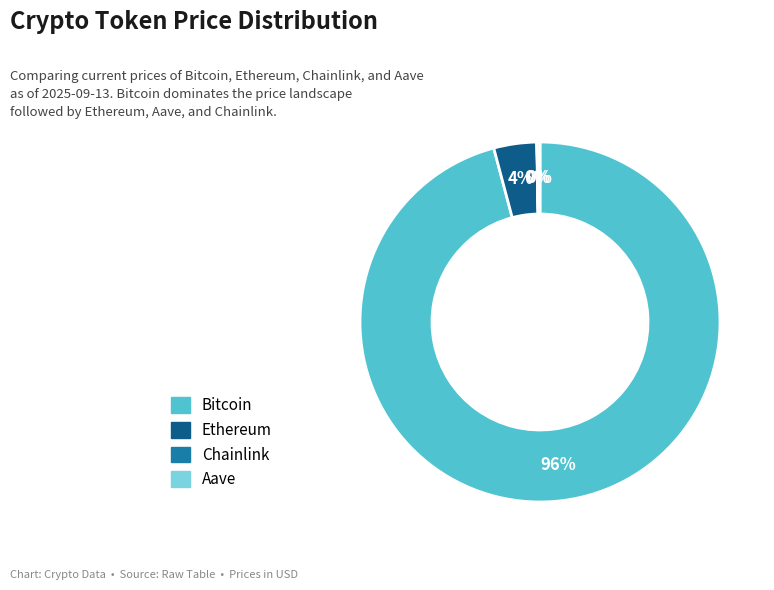

What is the majority slice?

Bitcoin